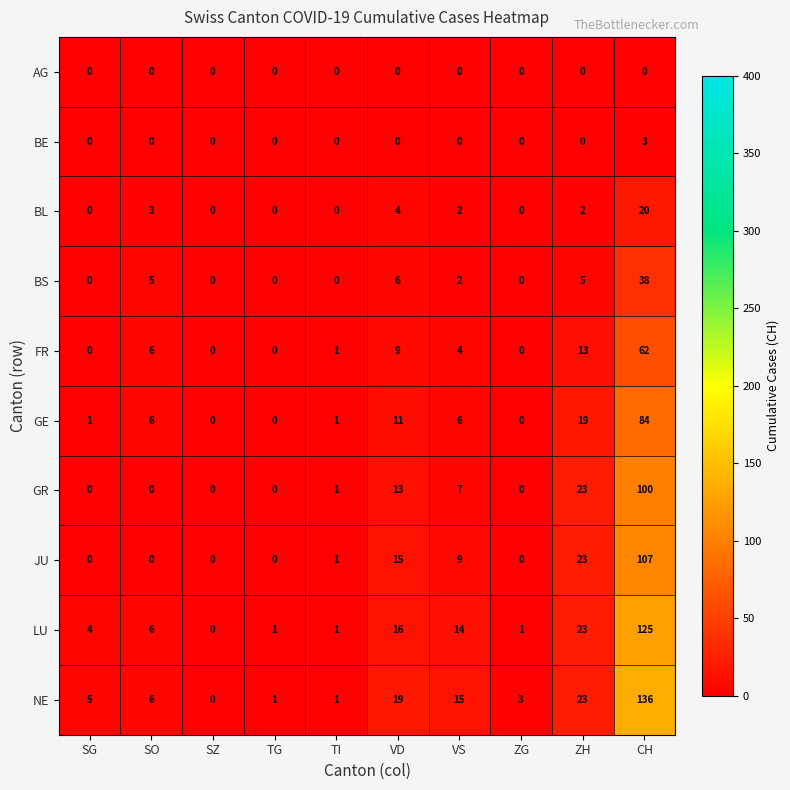

What is the maximum value shown in the chart?

136